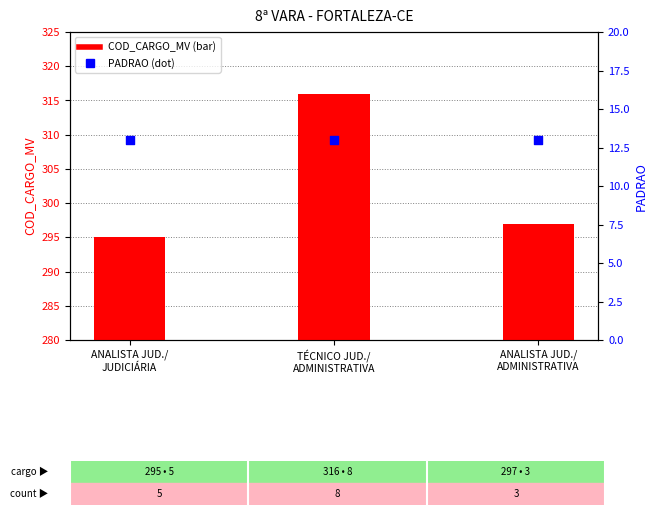

Is the value of COD_CARGO_MV at TÉCNICO JUD./
ADMINISTRATIVA greater than the value of PADRAO at ANALISTA JUD./
JUDICIÁRIA?

Yes